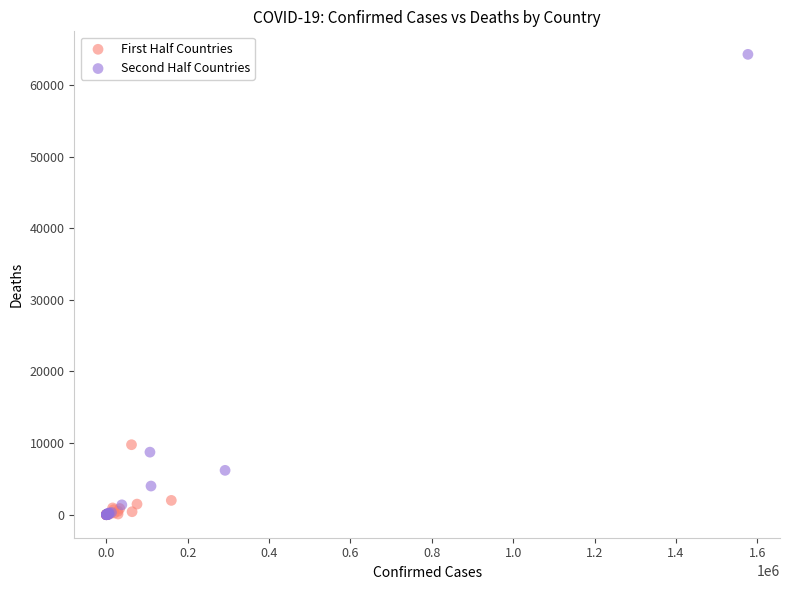

What are all the series names shown in the legend?

First Half Countries, Second Half Countries